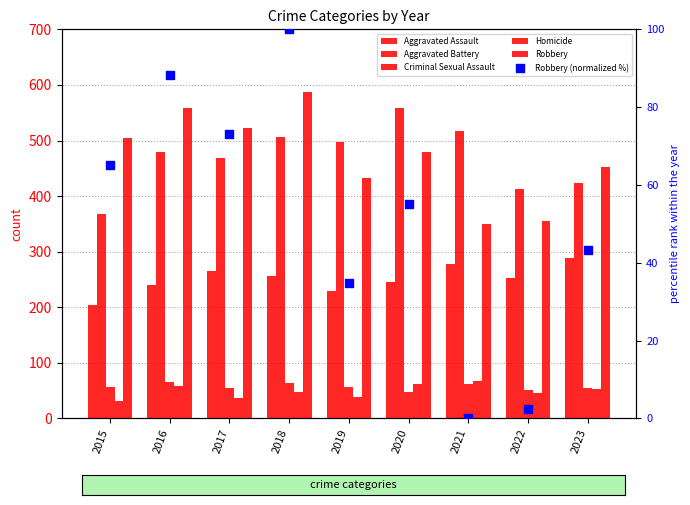

What are all the series names shown in the legend?

Aggravated Assault, Aggravated Battery, Criminal Sexual Assault, Homicide, Robbery, Robbery (normalized %)